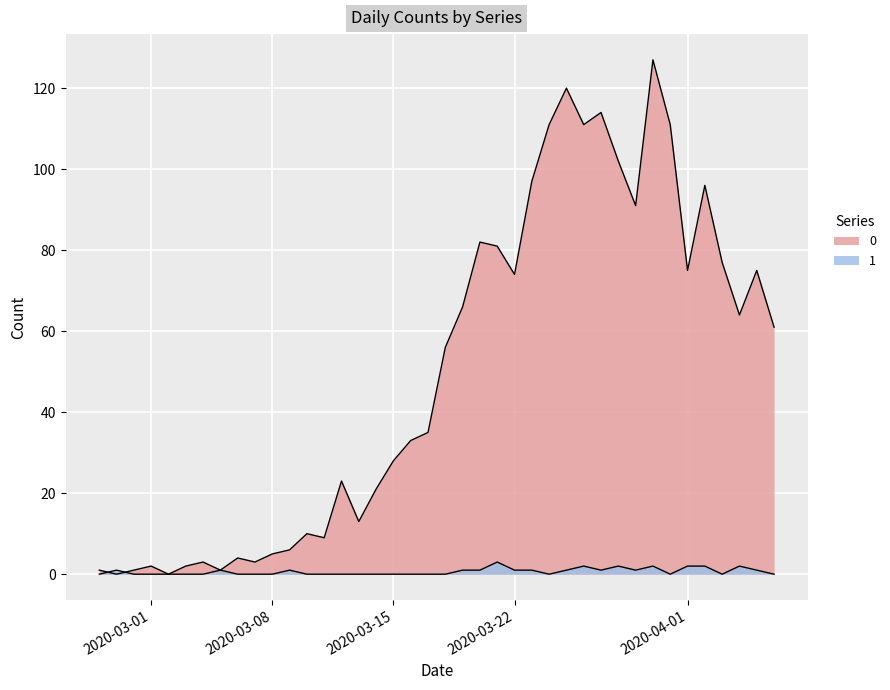

What is the total value across all series at 2020-03-16?

33